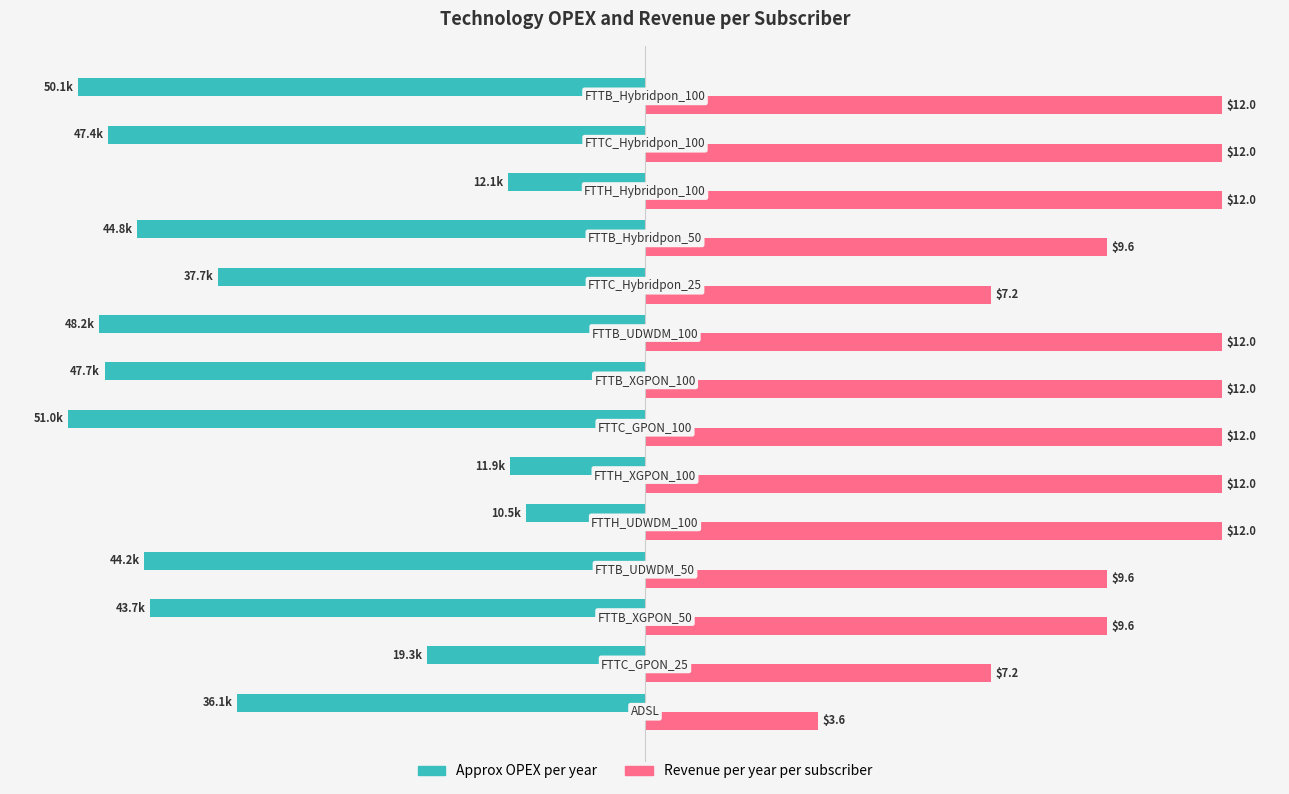

What is the average value of the Approx OPEX per year series?

-36062.3